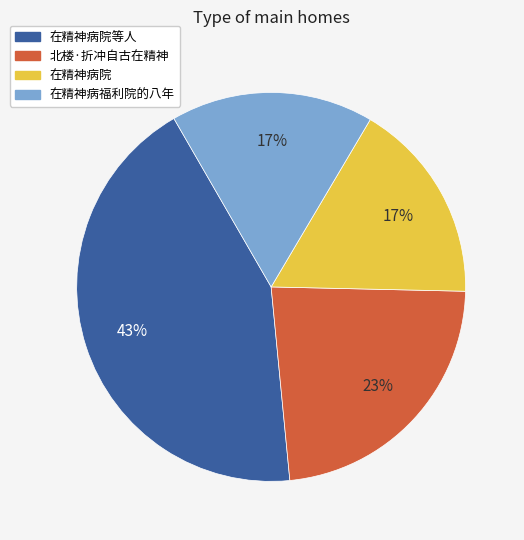

Do 在精神病院 and 在精神病福利院的八年 together represent more than half of the pie?

No